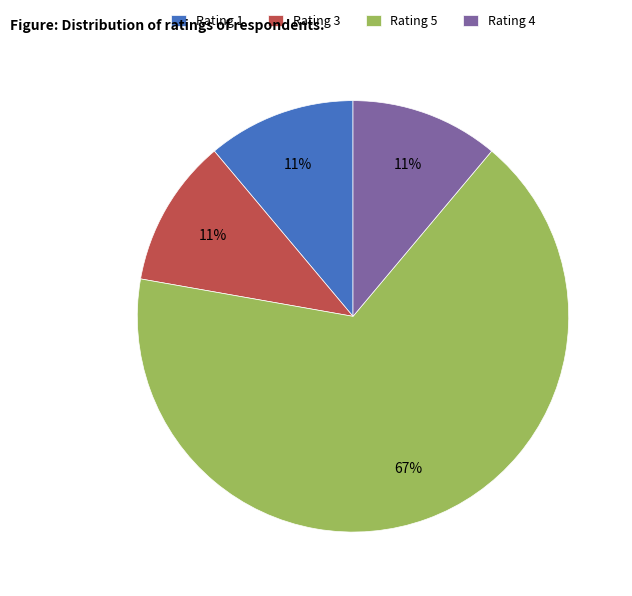

What is the majority slice?

Rating 5